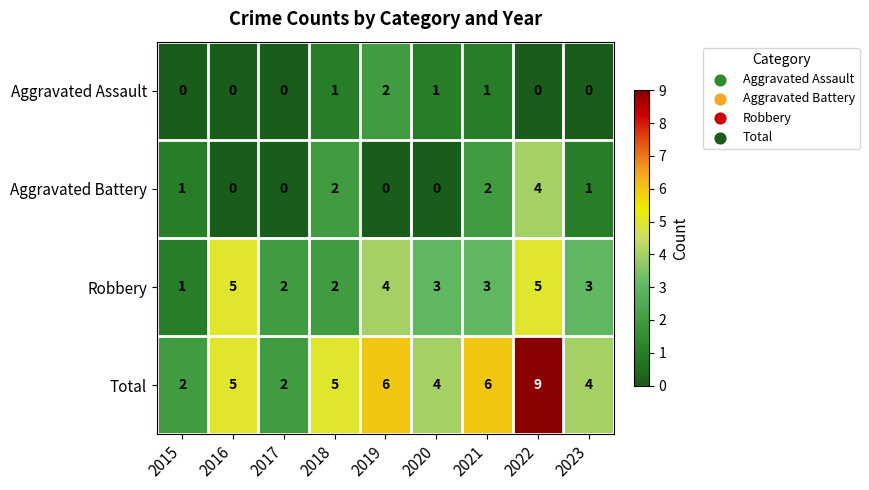

At which label does Robbery first exceed 3?

2016